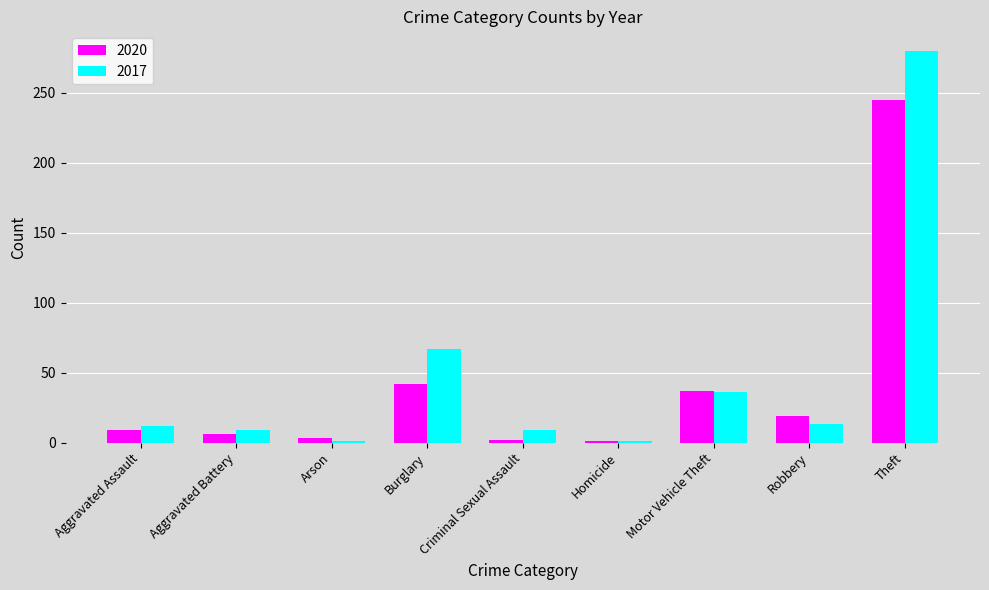

At which label is 2020 closest to 123?

Burglary